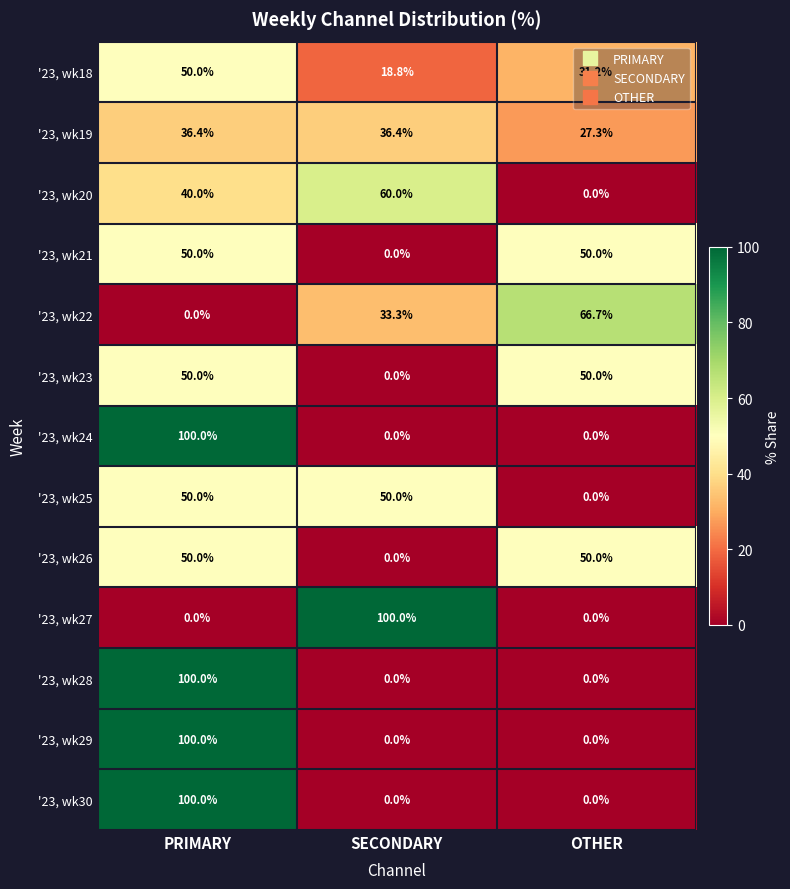

What is the average value of the '23, wk22 series?

33.3